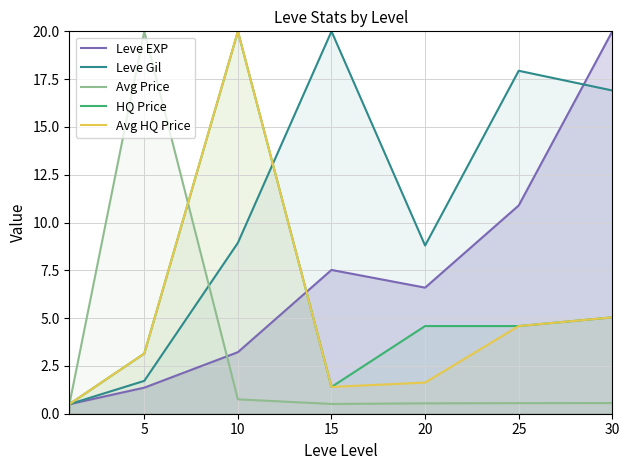

What is the difference between the maximum and second lowest values in the Leve Gil series?

18.3